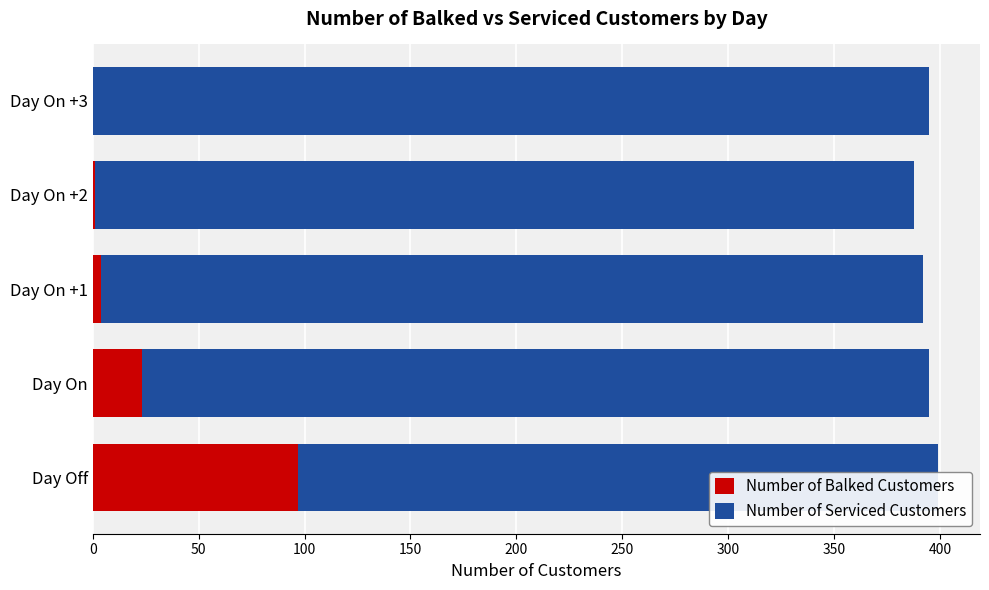

List the series in order of their overall mean, highest first.

Number of Serviced Customers, Number of Balked Customers